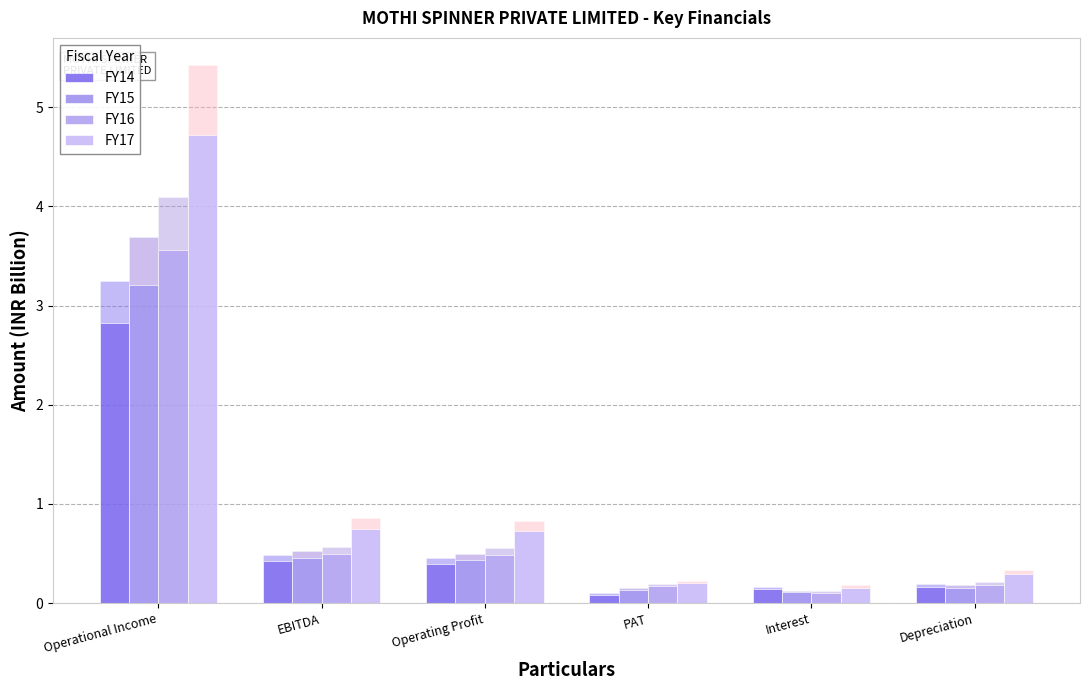

How many bars are there in total?

24